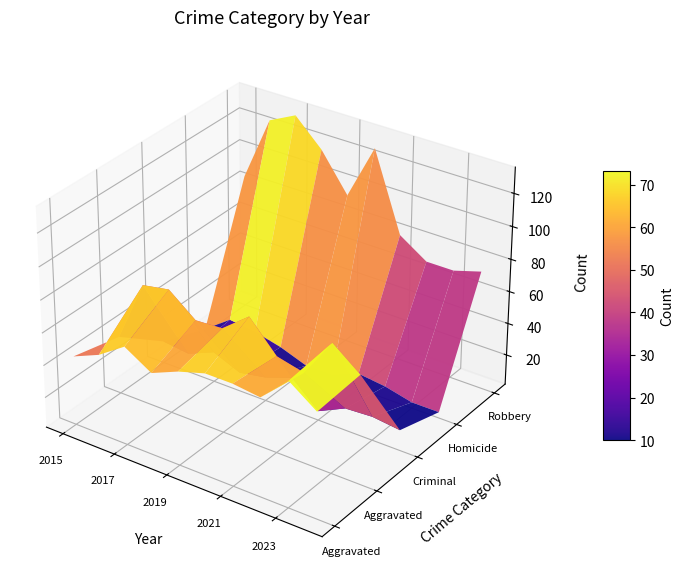

The Aggravated Battery series shows 28 at 2024. True or false?

False